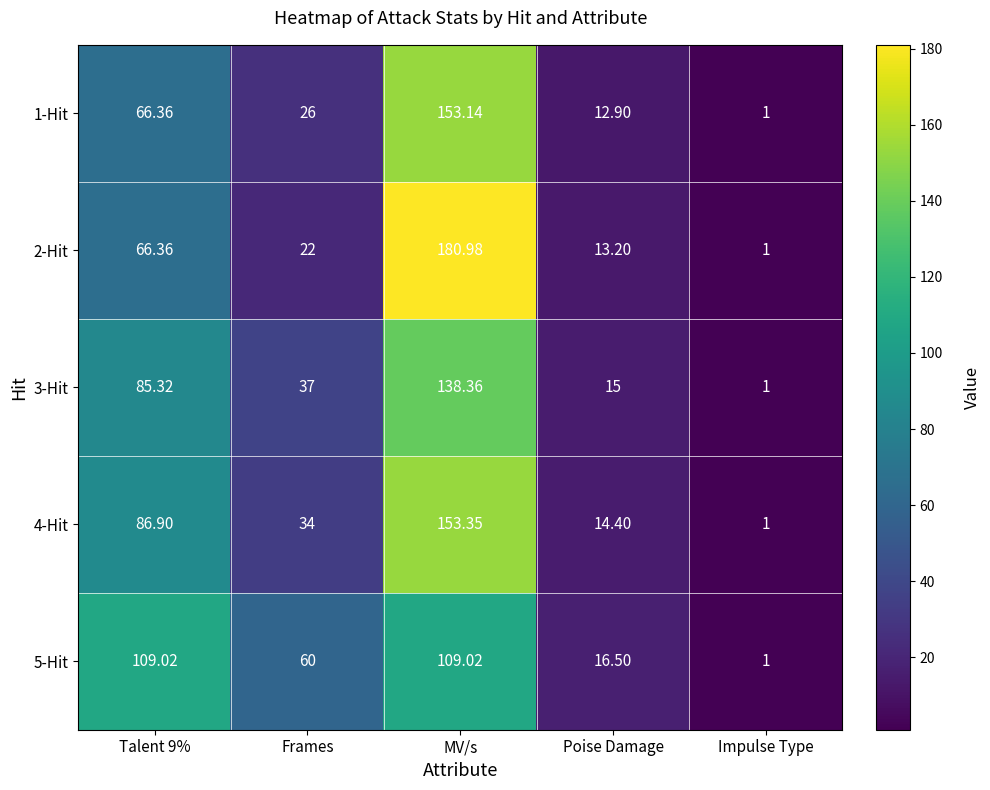

At which category is the sum across all series the highest?

MV/s